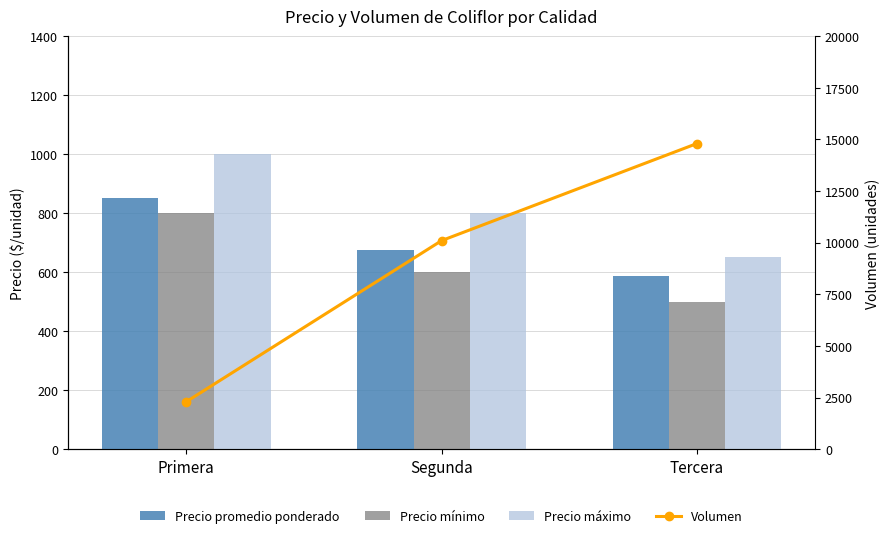

At which label is Precio máximo closest to 825?

Segunda